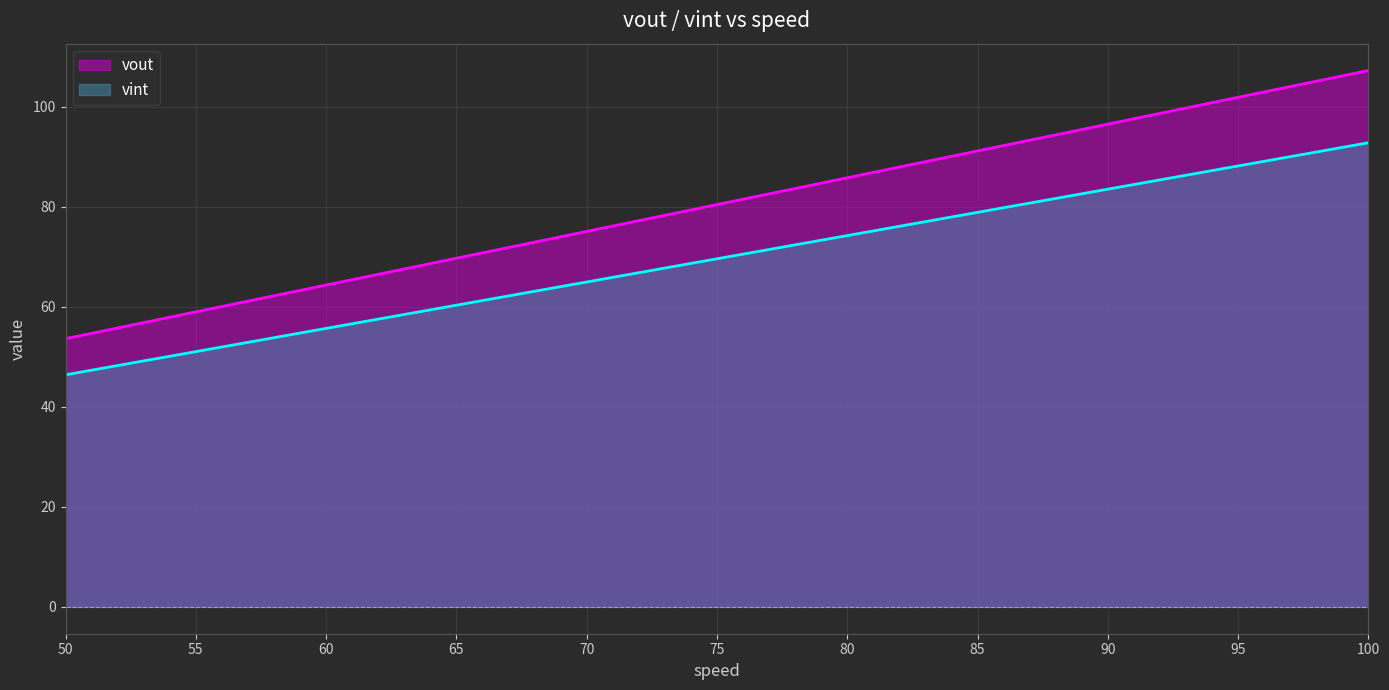

At which label does vout first exceed 80?

75